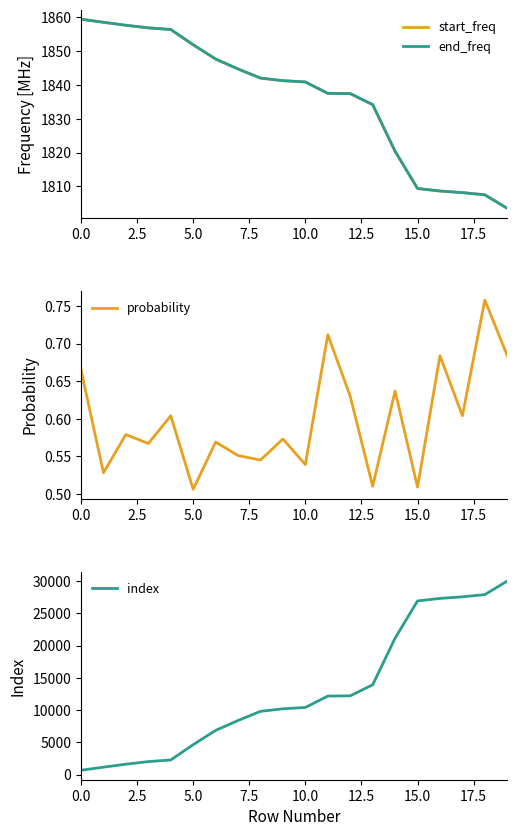

What is the minimum value shown in the chart?

0.5